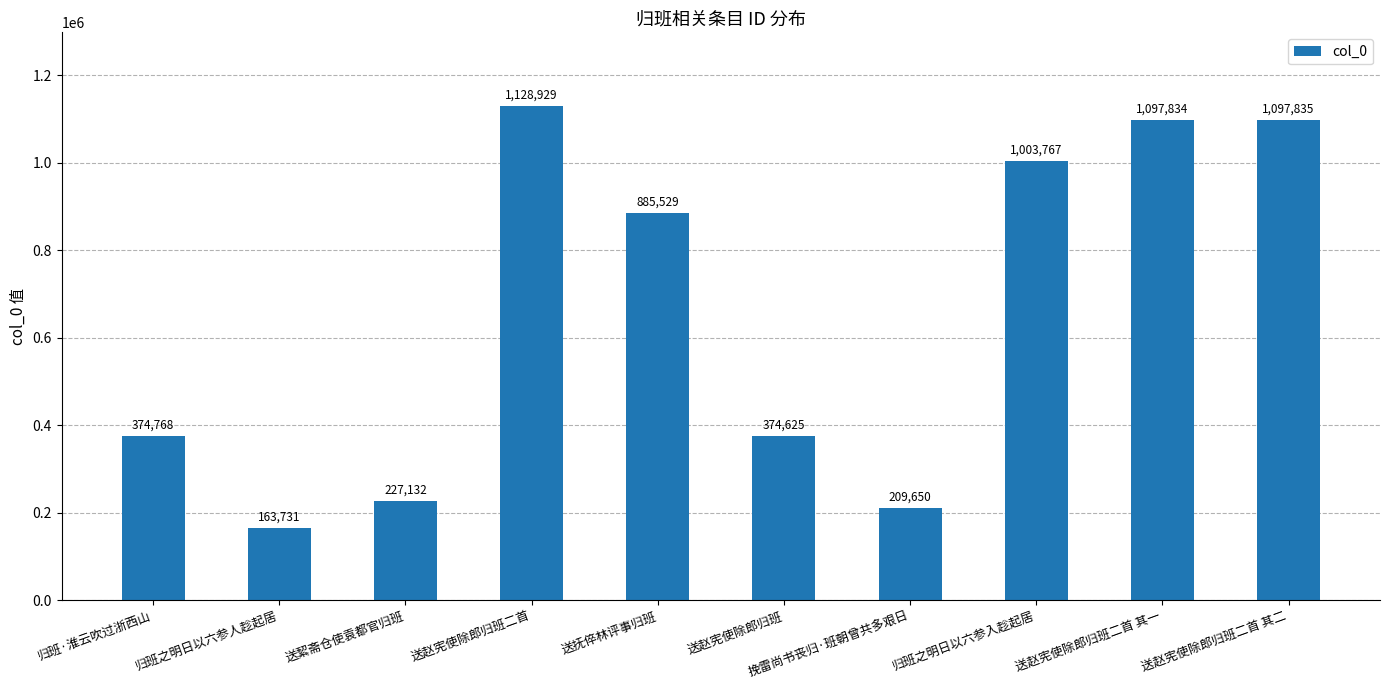

Is it true that the value at 送抚倅林评事归班 is 885529?

True